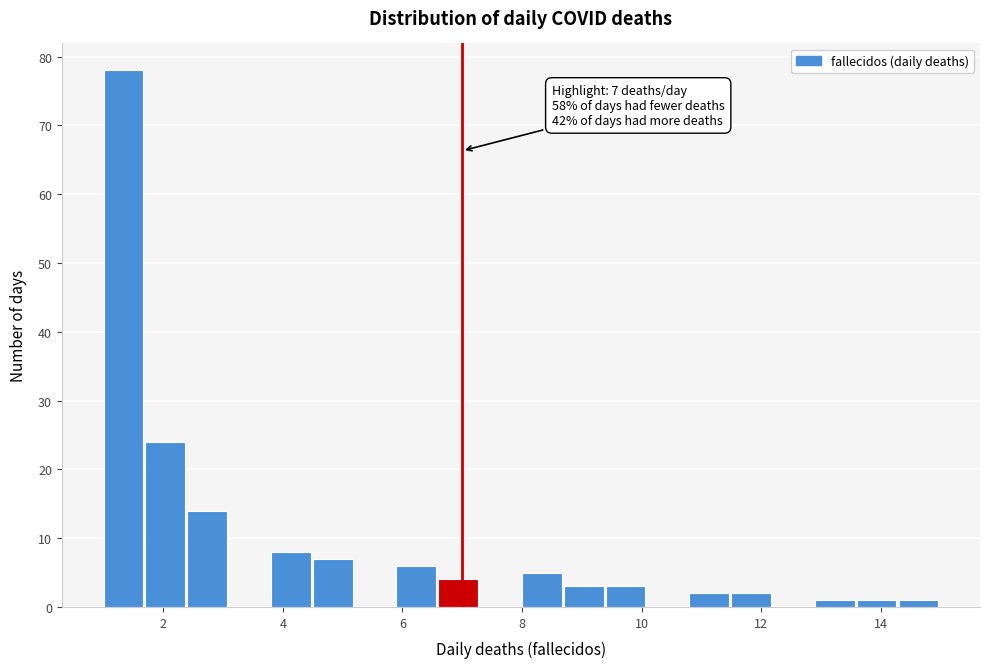

Around what value on the x-axis is the tallest bar? Give the approximate position of its centre, as read against the axis.

1.4